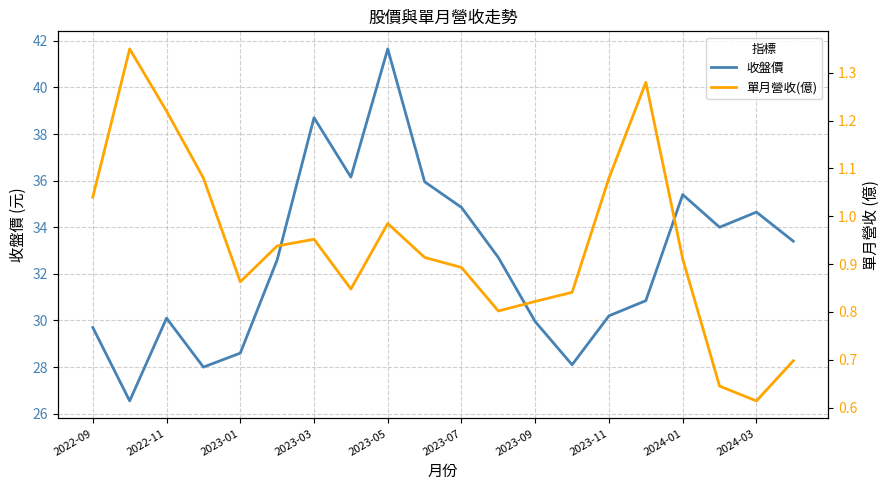

True or false: 收盤價 and 單月營收(億) intersect in this chart.

False